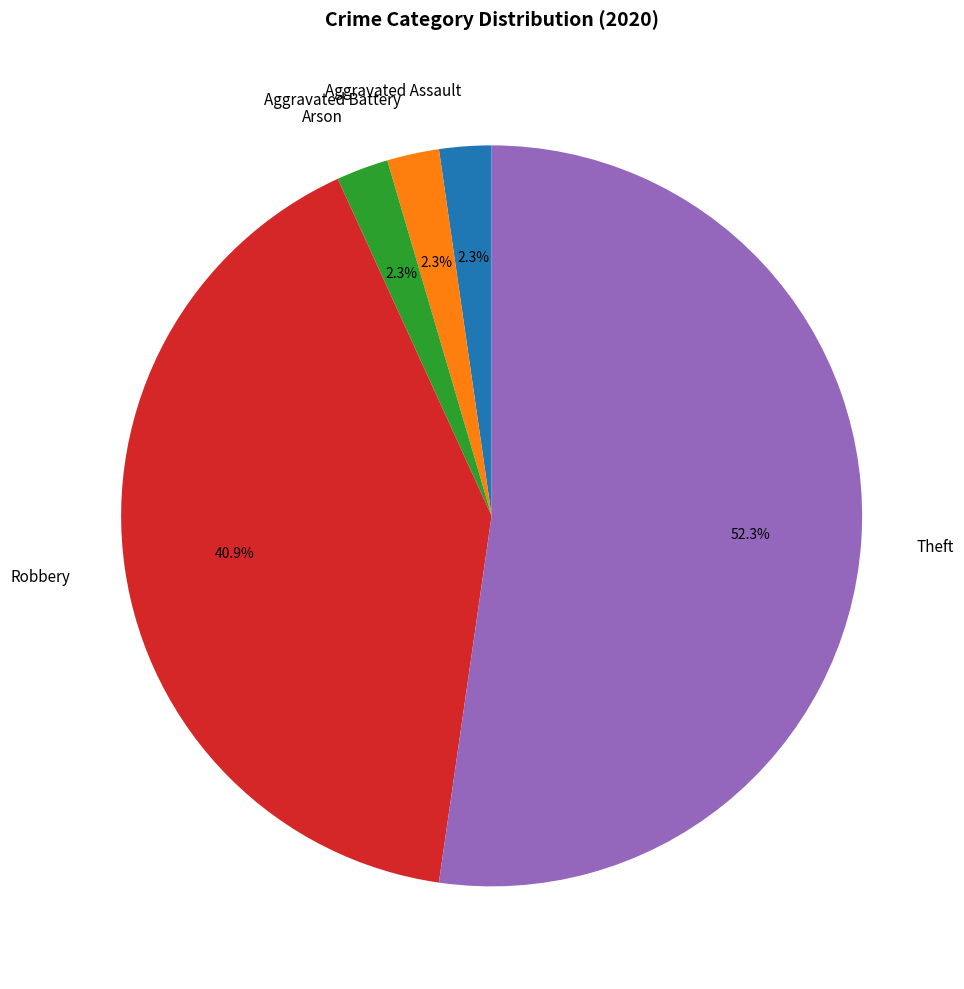

Is Theft the majority of the pie?

Yes